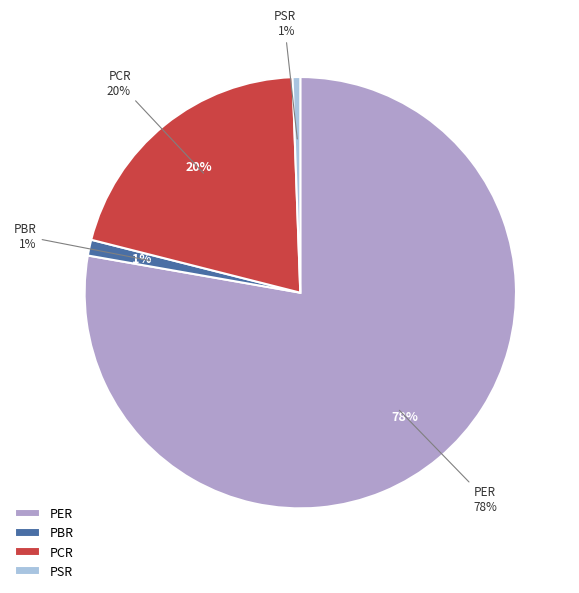

What is the smallest slice in the pie chart?

PSR